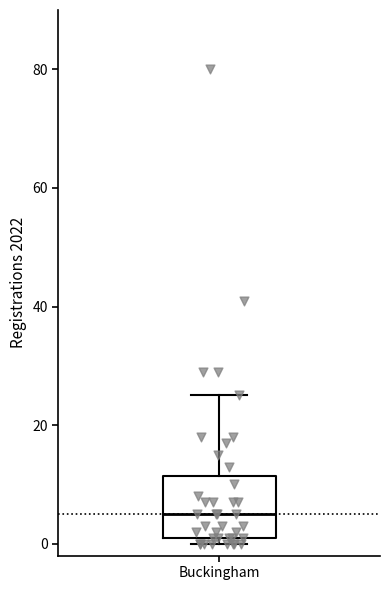

Where is the lower edge of the box for Buckingham on the y-axis? The values are not printed on the chart, so give them approximately, as read against the axis.

2